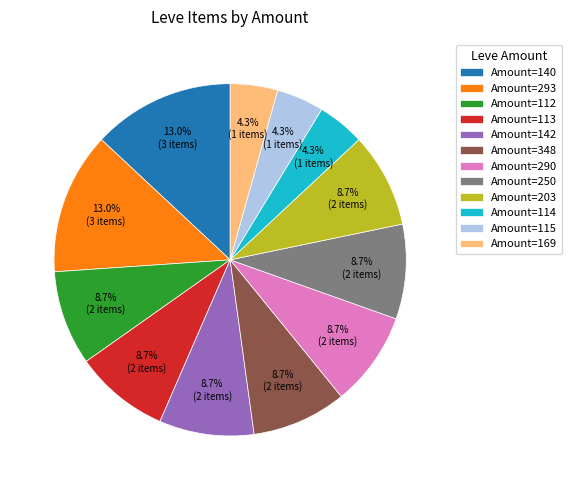

What portion of the pie excludes Amount=112?

91.3%